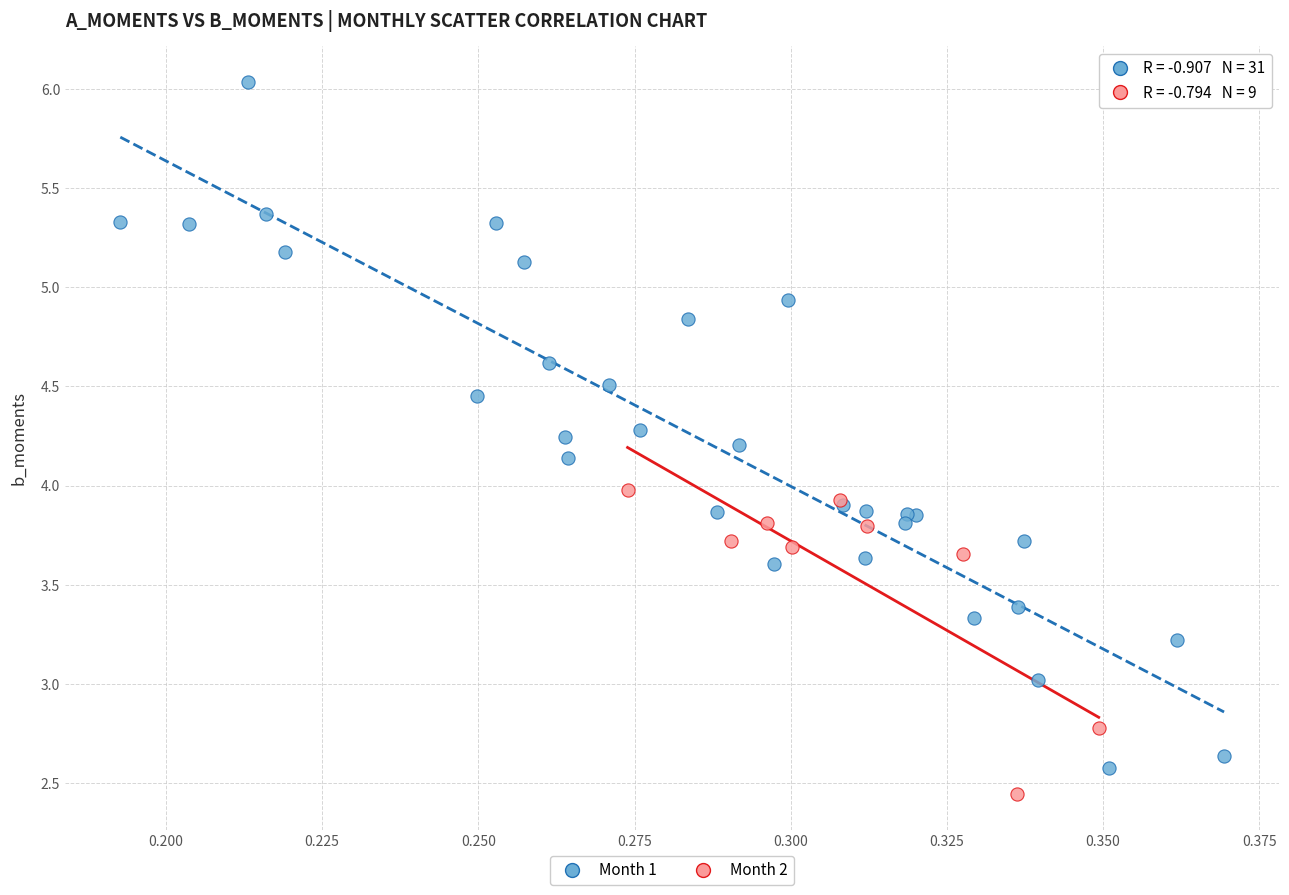

What are all the series names shown in the legend?

Month 1, Month 2